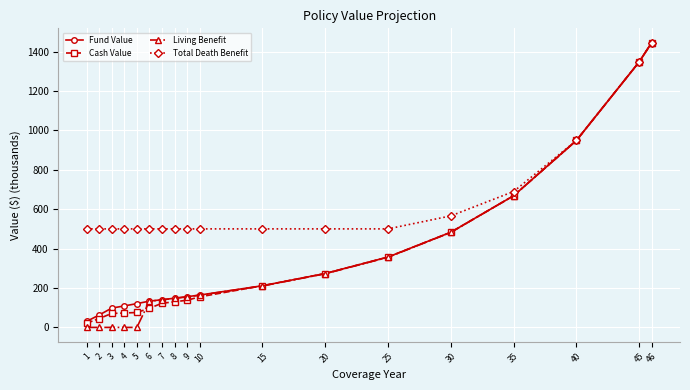

Which series changed the most between 4 and 25?

Living Benefit